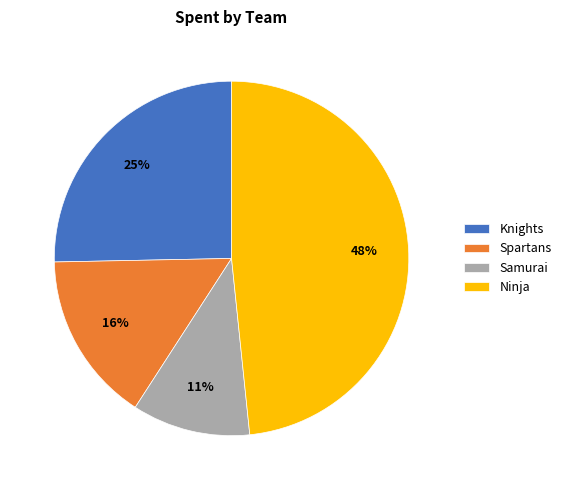

Combined, do Ninja and Spartans account for over 50%?

Yes